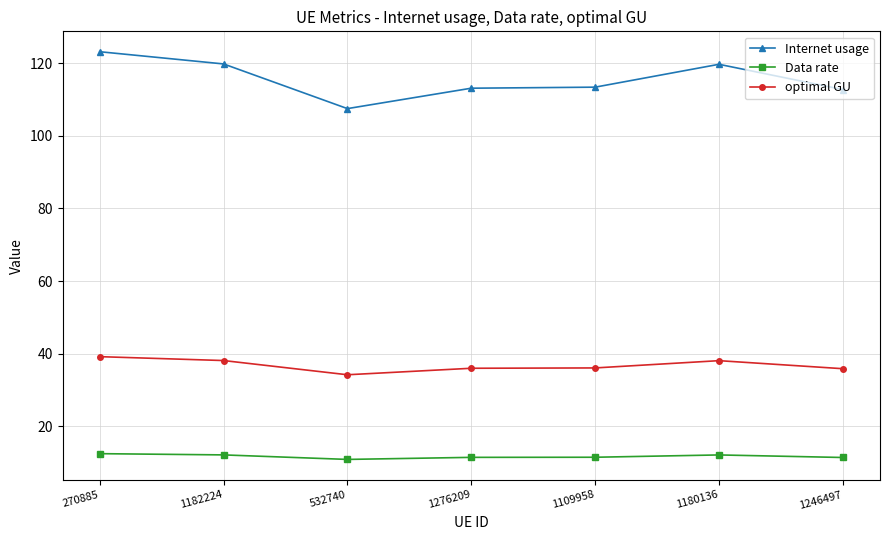

How many data points does each series have?

7